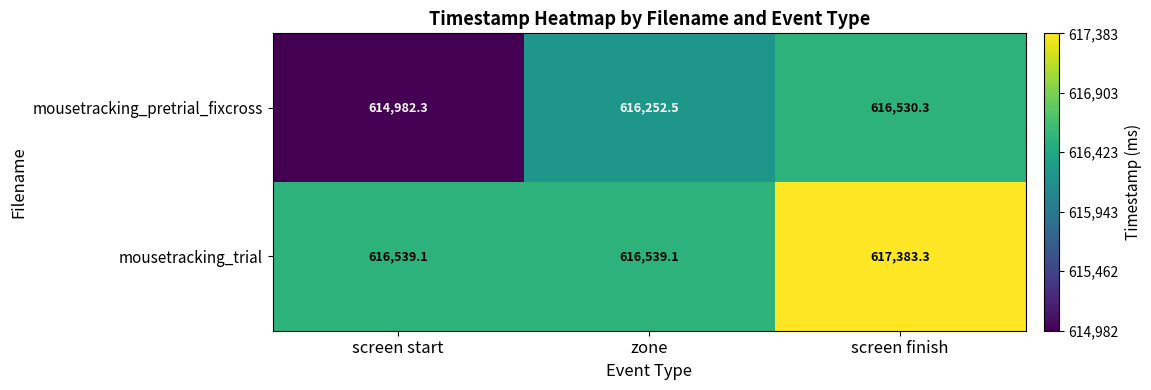

At which category is the sum across all series the highest?

screen finish